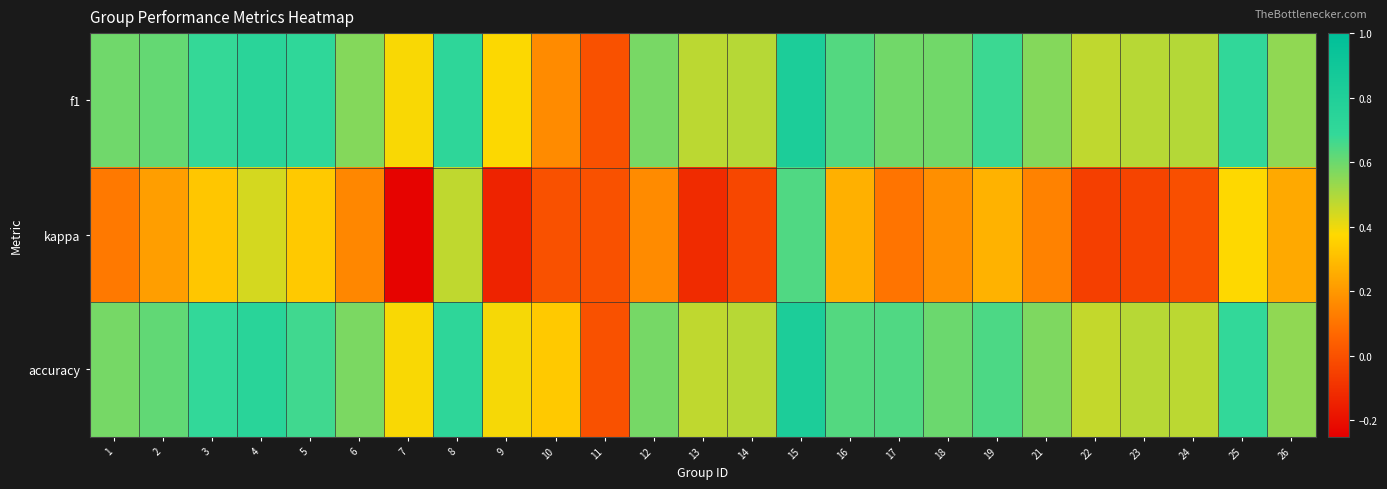

Reading left to right, what are all the values shown in this chart?

f1: 1=0.6	2=0.6	3=0.7	4=0.7	5=0.7	6=0.6	7=0.4	8=0.7	9=0.4	10=0.2	11=0.0	12=0.6	13=0.5	14=0.5	15=0.8	16=0.6	17=0.6	18=0.6	19=0.7	21=0.6	22=0.5	23=0.5	24=0.5	25=0.7	26=0.5
kappa: 1=0.1	2=0.2	3=0.3	4=0.4	5=0.3	6=0.2	7=-0.2	8=0.5	9=-0.1	10=0.0	11=0.0	12=0.2	13=-0.1	14=-0.0	15=0.6	16=0.3	17=0.1	18=0.2	19=0.3	21=0.1	22=-0.1	23=-0.0	24=-0.0	25=0.4	26=0.2
accuracy: 1=0.6	2=0.6	3=0.7	4=0.7	5=0.7	6=0.6	7=0.4	8=0.7	9=0.4	10=0.3	11=0.0	12=0.6	13=0.5	14=0.5	15=0.8	16=0.6	17=0.6	18=0.6	19=0.6	21=0.6	22=0.5	23=0.5	24=0.5	25=0.7	26=0.5